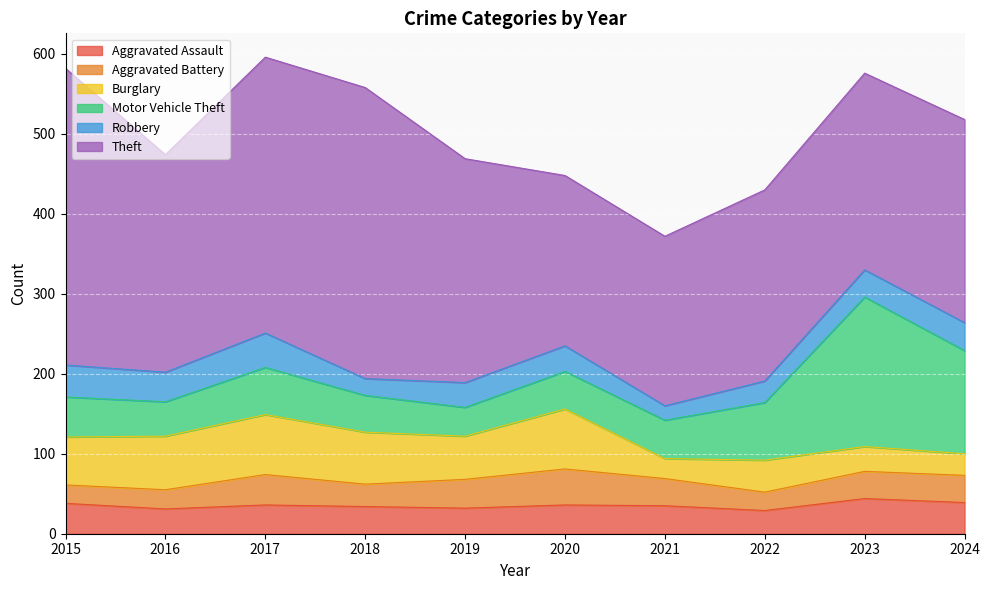

What is the sum of the Burglary values at 2016 and 2018?

132